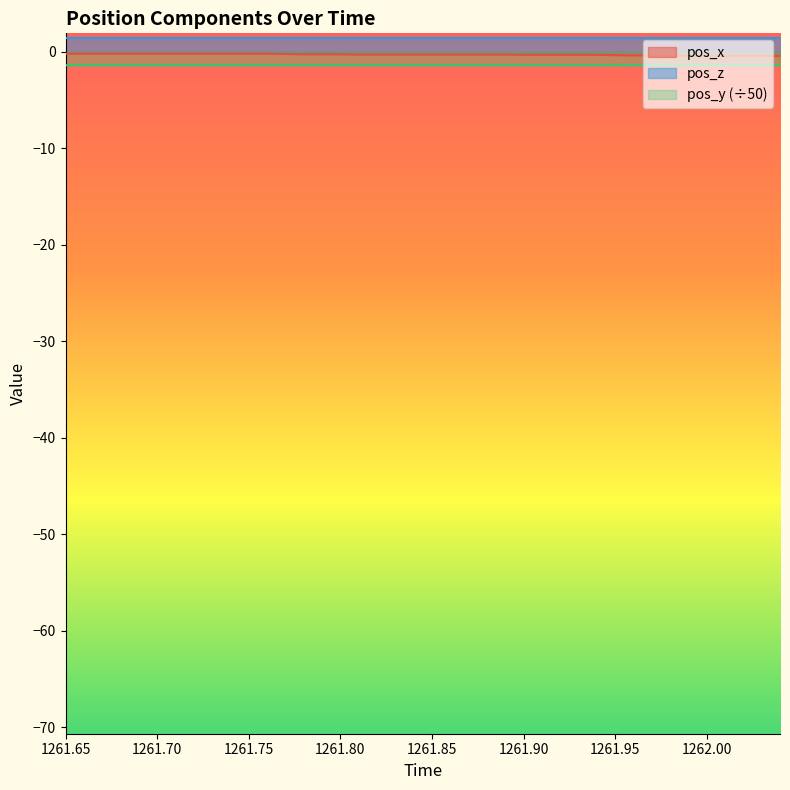

What is the value of the pos_x point at the 22nd from the left?

-0.3